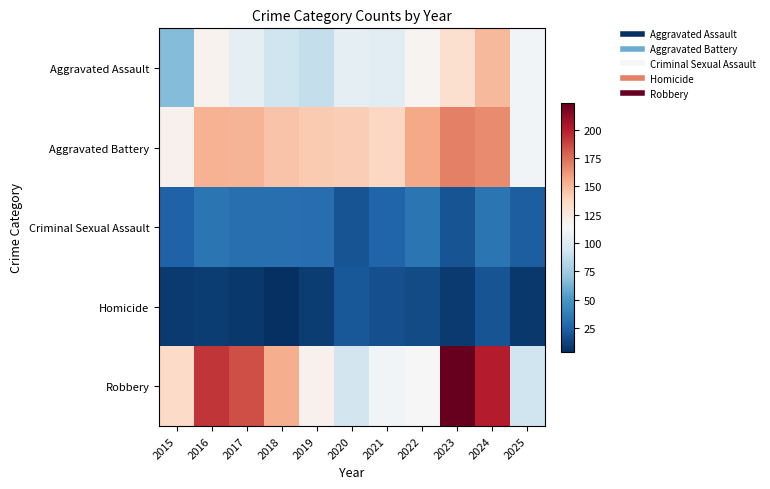

Reading right to left, list all the values displayed in this chart.

Aggravated Assault: 2025=111	2024=150	2023=132	2022=117	2021=102	2020=104	2019=88	2018=92	2017=103	2016=118	2015=66
Aggravated Battery: 2025=111	2024=166	2023=169	2022=156	2021=137	2020=141	2019=143	2018=145	2017=151	2016=152	2015=119
Criminal Sexual Assault: 2025=23	2024=34	2023=19	2022=34	2021=26	2020=19	2019=30	2018=31	2017=31	2016=34	2015=25
Homicide: 2025=8	2024=19	2023=9	2022=16	2021=17	2020=21	2019=10	2018=4	2017=8	2016=10	2015=9
Robbery: 2025=92	2024=200	2023=224	2022=114	2021=111	2020=94	2019=119	2018=154	2017=185	2016=193	2015=135